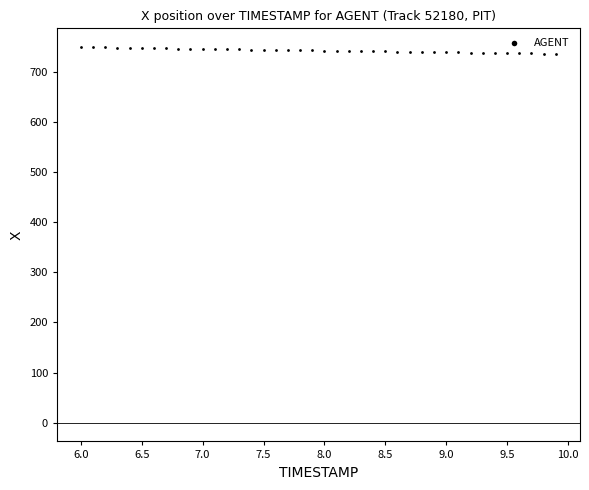

What is the range of X values (max minus min)?

3.9